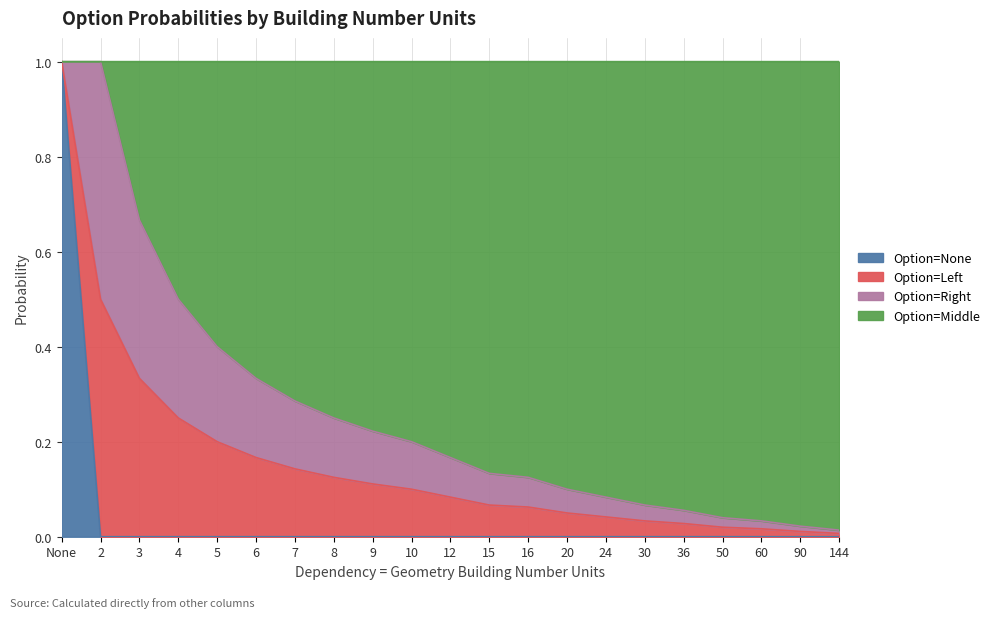

True or false: Option=None and Option=Middle intersect in this chart.

False